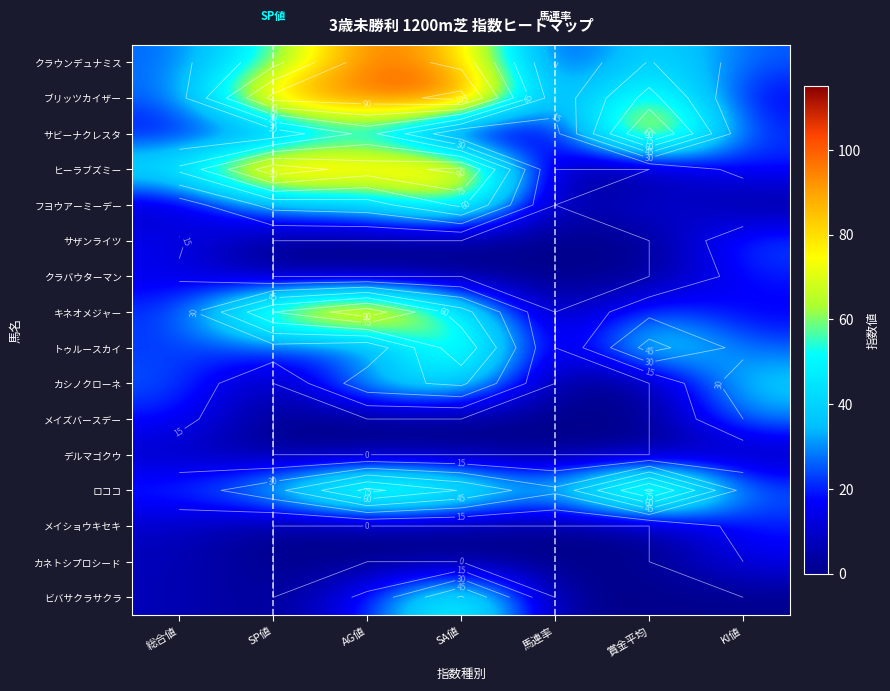

List the labels in order of ビバサクラサクラ value, smallest first.

SP値, 馬連率, 賞金平均, KI値, 総合値, AG値, SA値